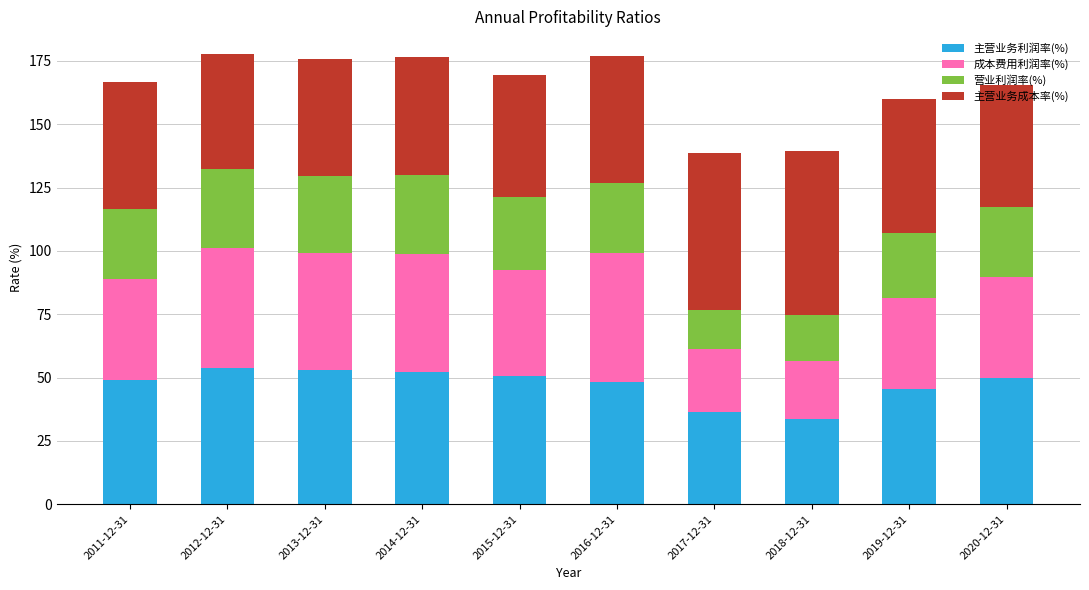

What is the maximum value for 主营业务利润率(%)?

53.6